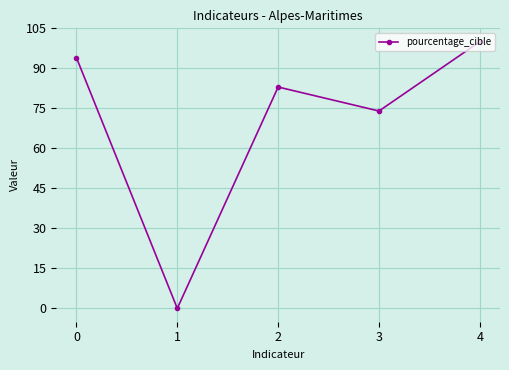

What is the difference between the maximum and second lowest values?

26